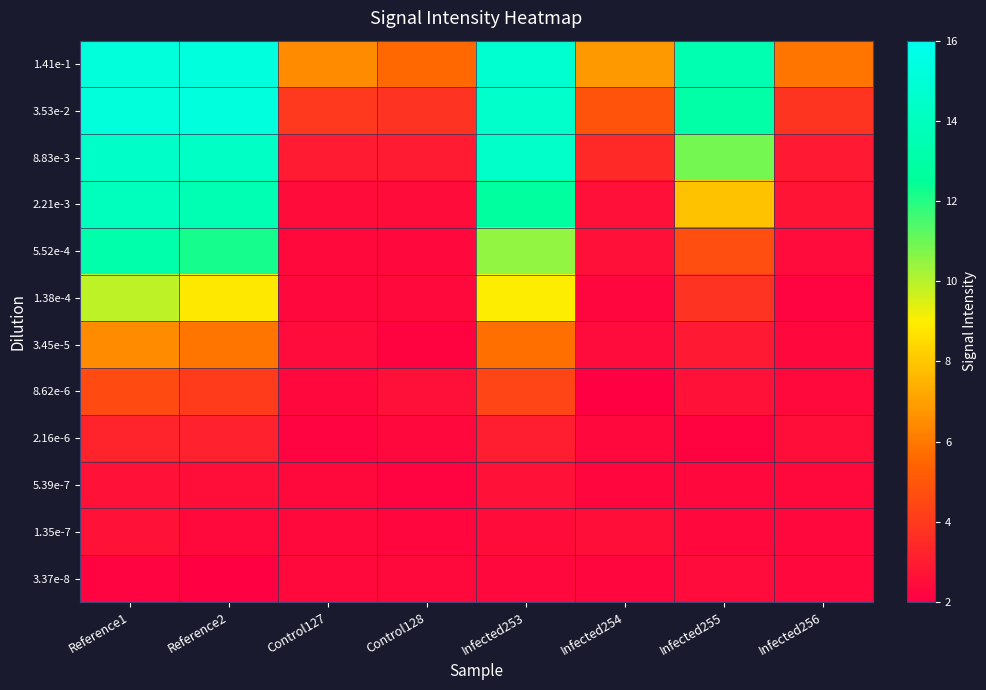

Reading right to left, transcribe all the data shown in this chart.

1.41e-1: Infected256=5.9	Infected255=13.5	Infected254=6.8	Infected253=14.8	Control128=5.6	Control127=6.5	Reference2=15.2	Reference1=15.2
3.53e-2: Infected256=3.8	Infected255=13.0	Infected254=4.9	Infected253=14.5	Control128=3.8	Control127=4.0	Reference2=15.3	Reference1=15.2
8.83e-3: Infected256=2.9	Infected255=10.9	Infected254=3.5	Infected253=14.5	Control128=3.0	Control127=3.0	Reference2=14.3	Reference1=14.4
2.21e-3: Infected256=2.7	Infected255=7.9	Infected254=2.6	Infected253=12.8	Control128=2.5	Control127=2.5	Reference2=13.6	Reference1=14.0
5.52e-4: Infected256=2.4	Infected255=4.7	Infected254=2.6	Infected253=10.5	Control128=2.3	Control127=2.4	Reference2=12.2	Reference1=13.3
1.38e-4: Infected256=2.2	Infected255=3.8	Infected254=2.2	Infected253=9.0	Control128=2.4	Control127=2.3	Reference2=8.9	Reference1=9.9
3.45e-5: Infected256=2.3	Infected255=2.9	Infected254=2.4	Infected253=5.7	Control128=2.2	Control127=2.4	Reference2=5.9	Reference1=6.5
8.62e-6: Infected256=2.4	Infected255=2.6	Infected254=2.1	Infected253=4.4	Control128=2.6	Control127=2.3	Reference2=4.0	Reference1=4.6
2.16e-6: Infected256=2.5	Infected255=2.1	Infected254=2.3	Infected253=3.0	Control128=2.3	Control127=2.2	Reference2=3.2	Reference1=3.3
5.39e-7: Infected256=2.4	Infected255=2.3	Infected254=2.2	Infected253=2.6	Control128=2.2	Control127=2.4	Reference2=2.5	Reference1=2.6
1.35e-7: Infected256=2.3	Infected255=2.3	Infected254=2.5	Infected253=2.5	Control128=2.2	Control127=2.4	Reference2=2.4	Reference1=2.6
3.37e-8: Infected256=2.3	Infected255=2.4	Infected254=2.2	Infected253=2.3	Control128=2.4	Control127=2.3	Reference2=2.1	Reference1=2.2